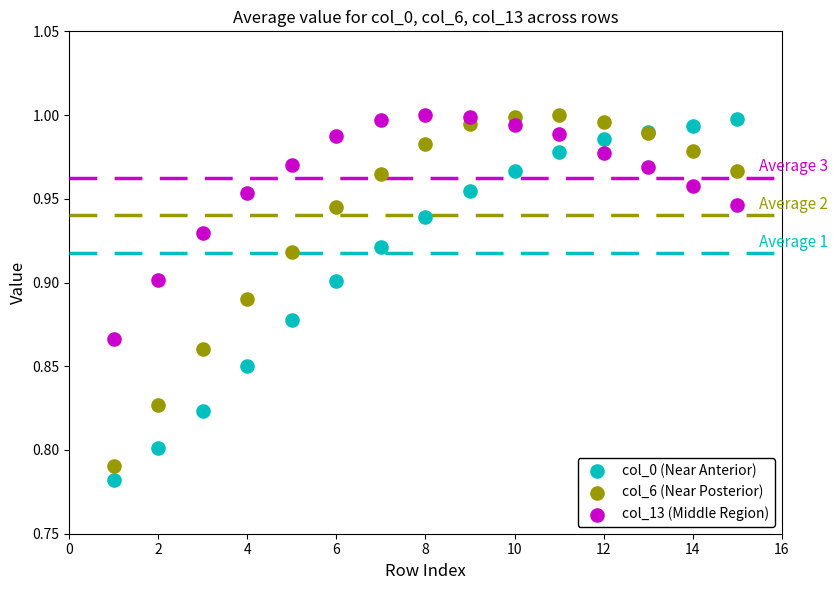

What are all the series names shown in the legend?

col_0 (Near Anterior), col_6 (Near Posterior), col_13 (Middle Region)